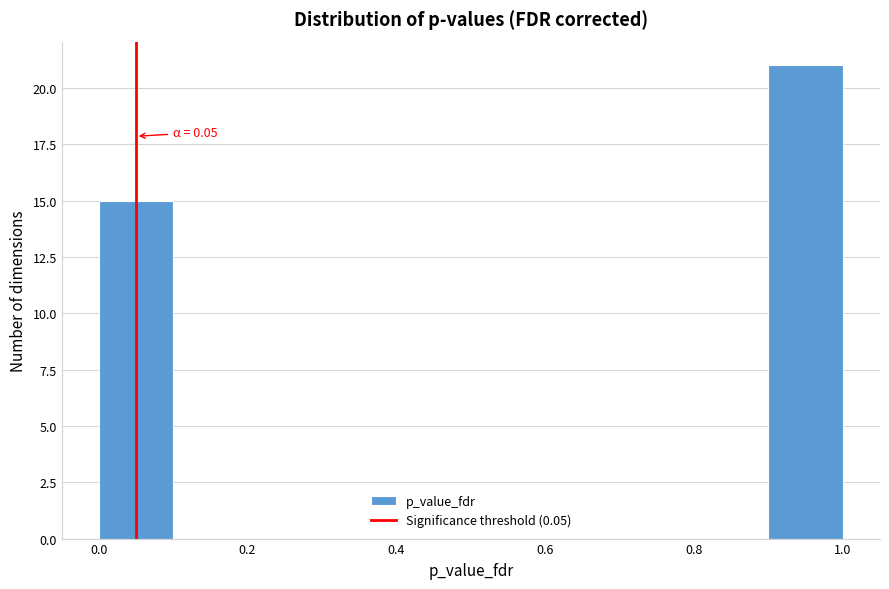

Over which range of the x-axis is the bar tallest?

0.9 to 1.0